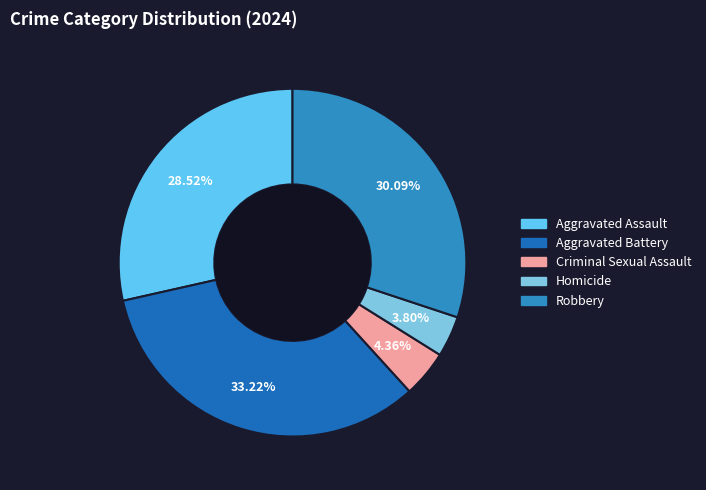

Which category has the biggest portion of the pie?

Aggravated Battery